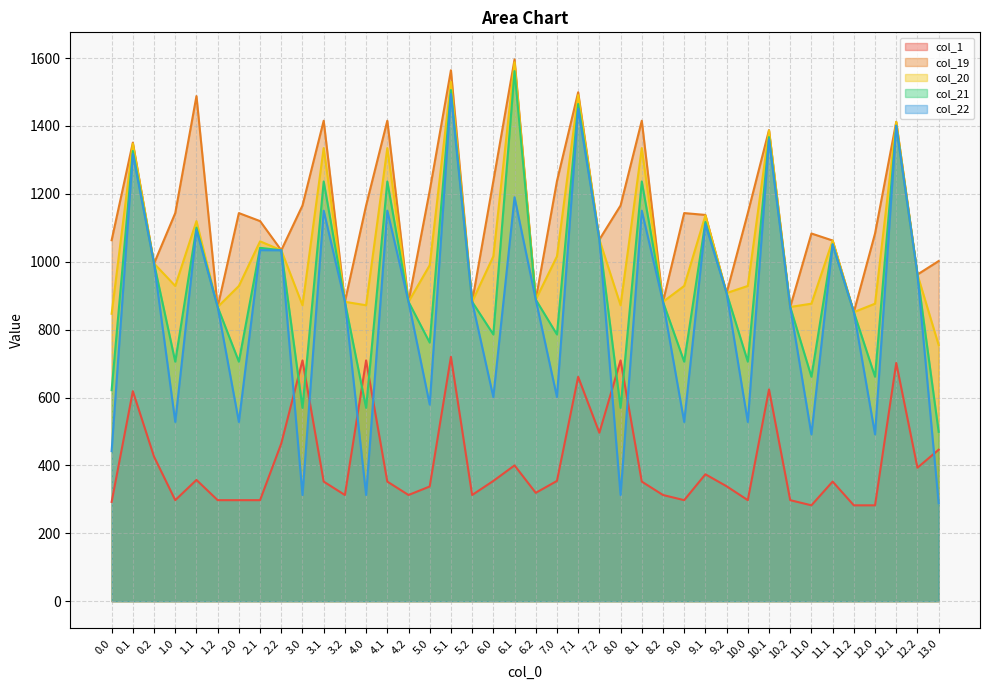

Does the chart have visible grid lines?

Yes